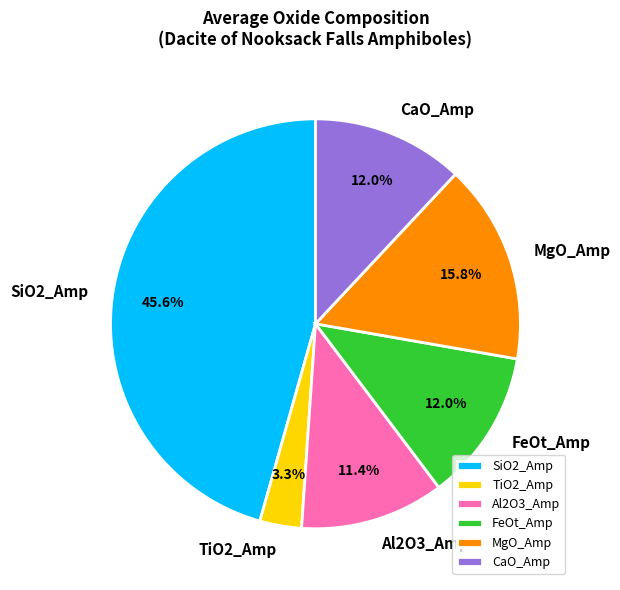

Which category has the smallest portion of the pie?

TiO2_Amp